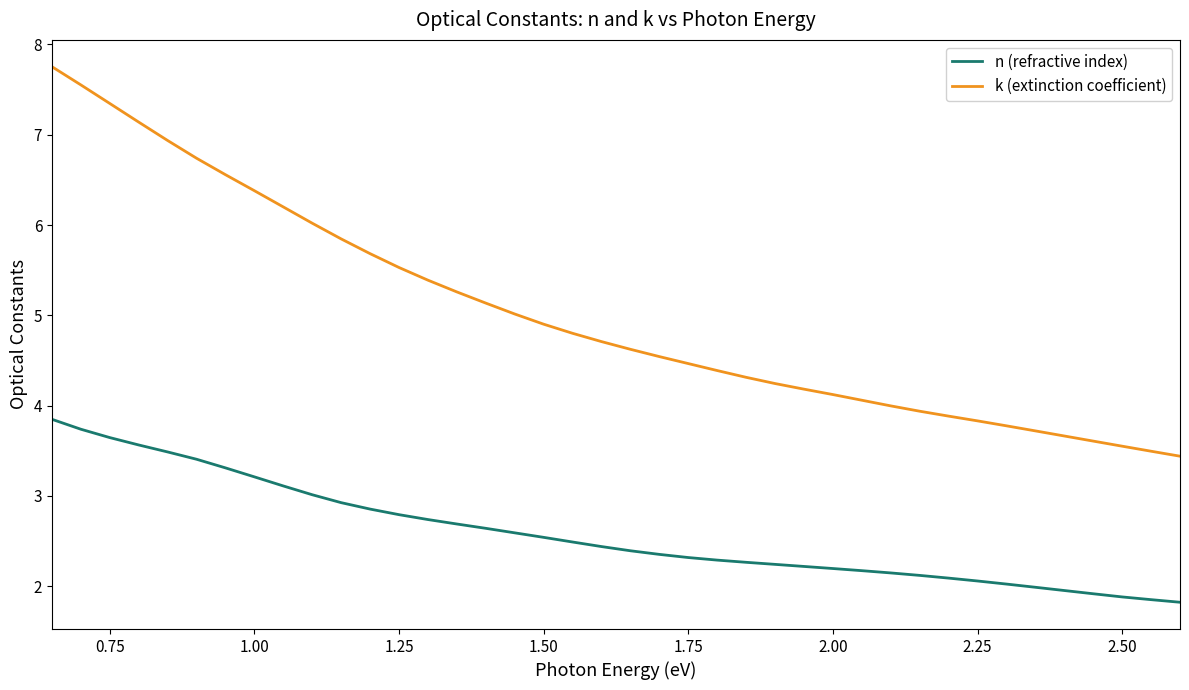

Which series has the largest range (max minus min)?

k (extinction coefficient)